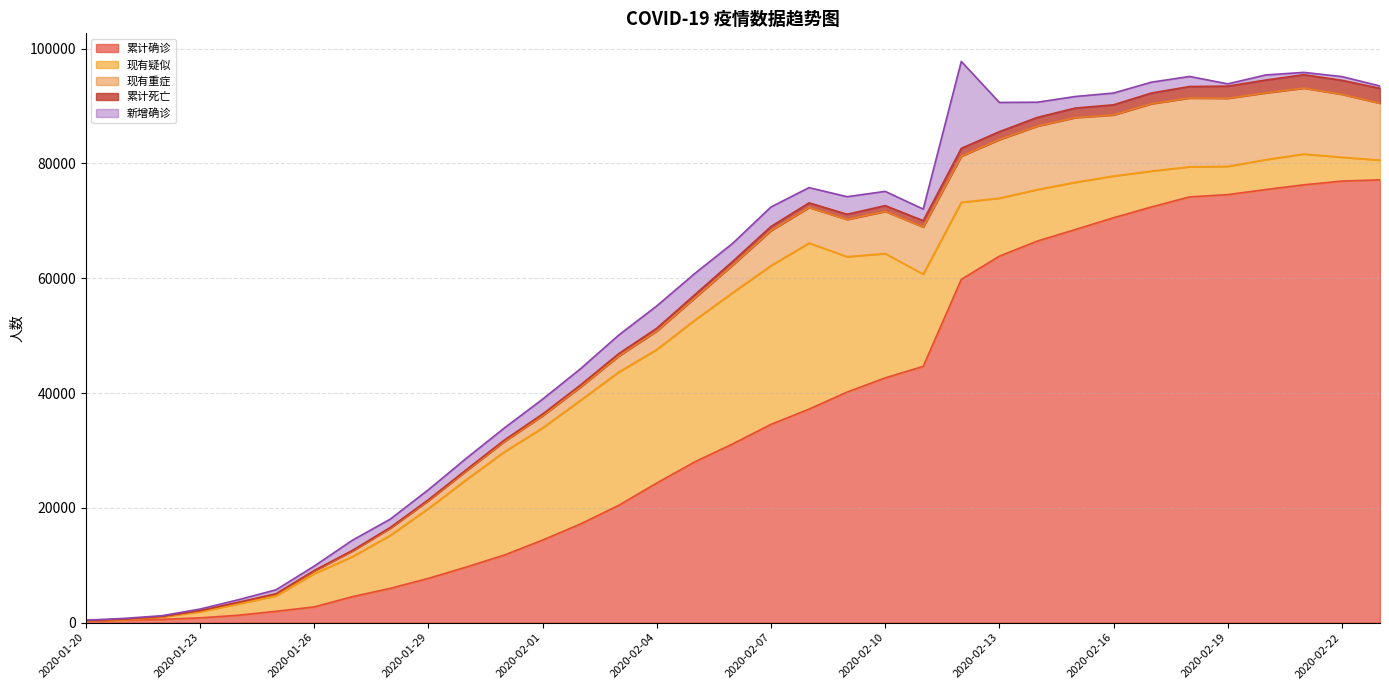

At which category is the sum across all series the highest?

2020-02-12